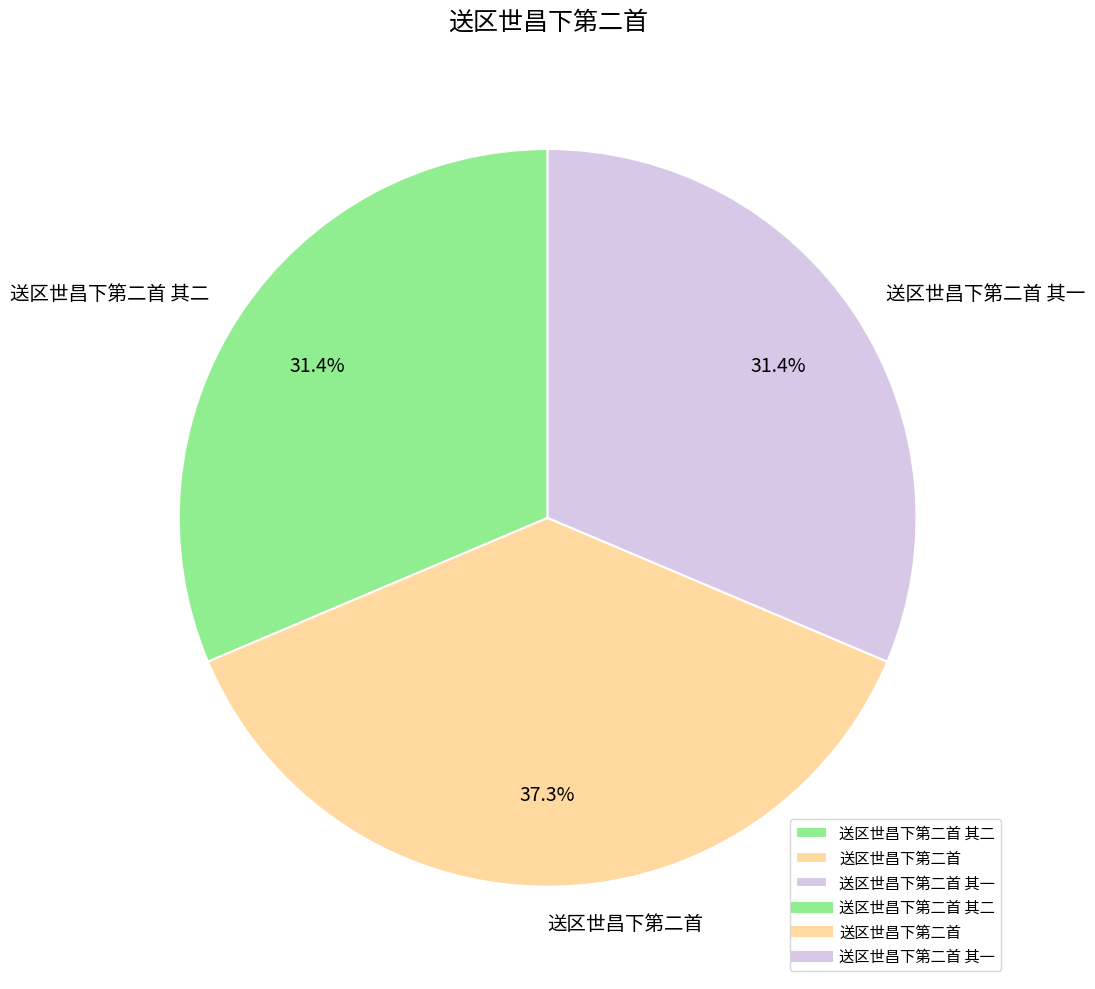

How many segments does this pie chart have?

3